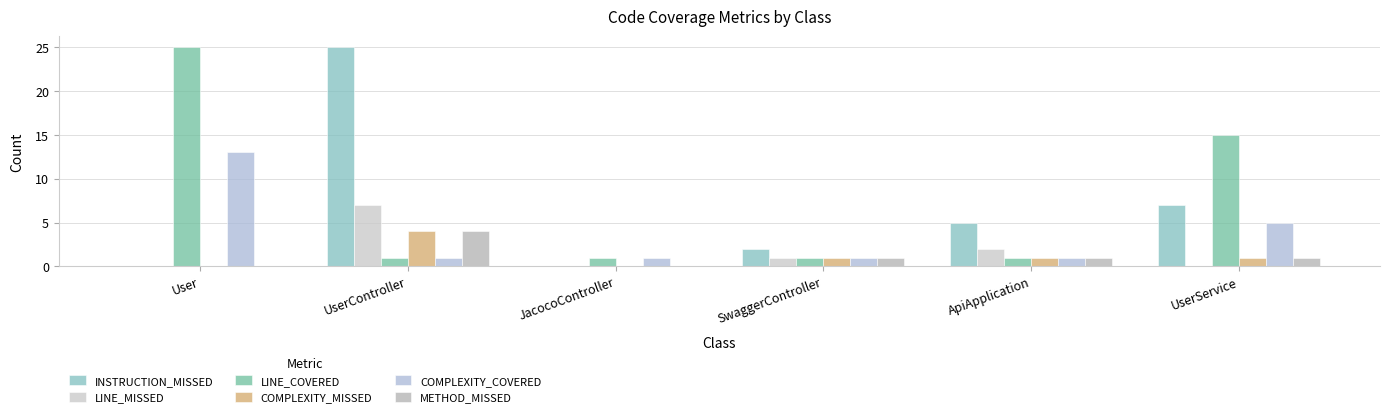

What is the difference between the second highest and minimum values in the METHOD_MISSED series?

1